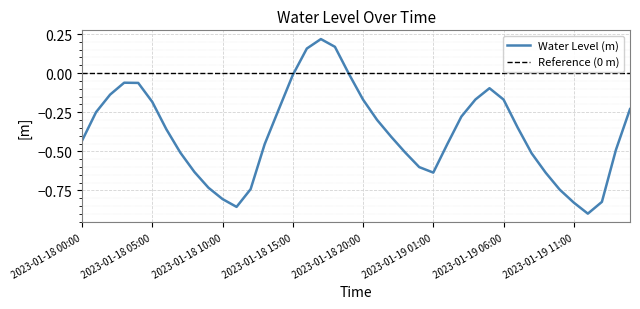

How many lines are shown in the chart?

2